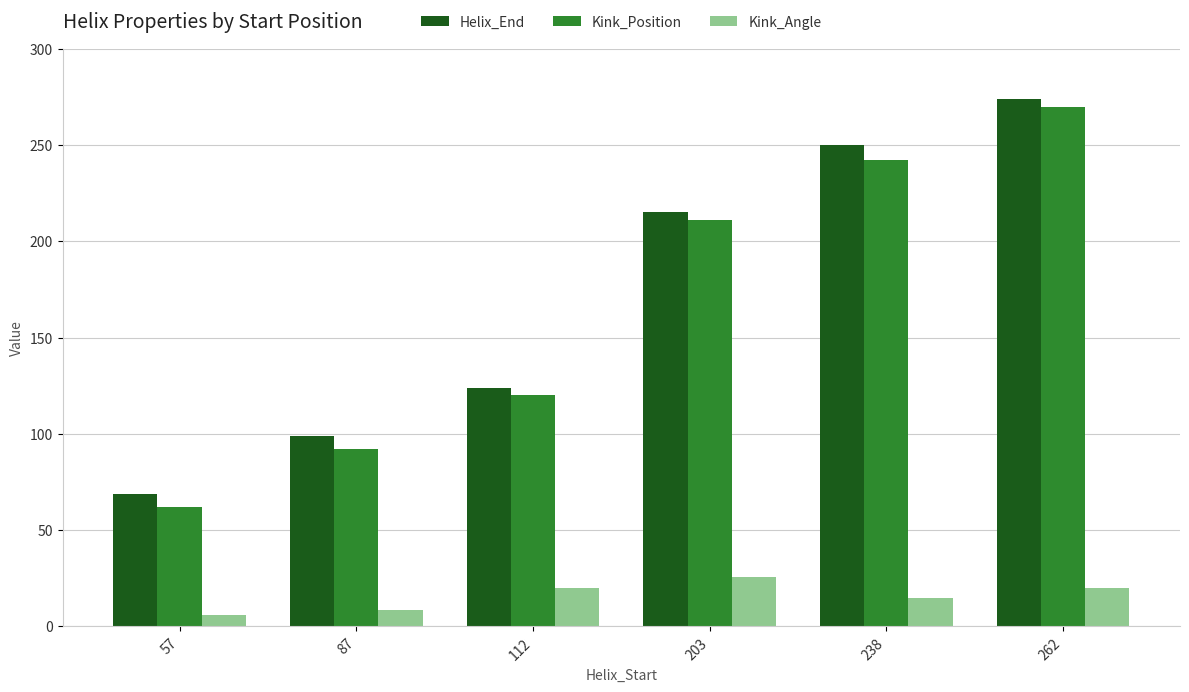

At which category is the sum across all series the highest?

262